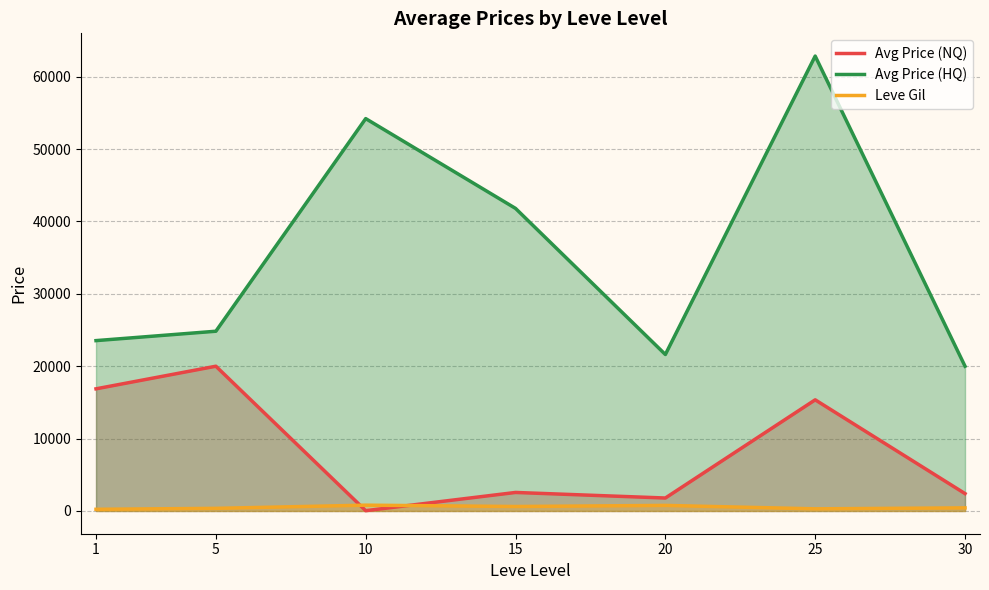

Between 20 and 30, which series saw the biggest shift?

Avg Price (HQ)